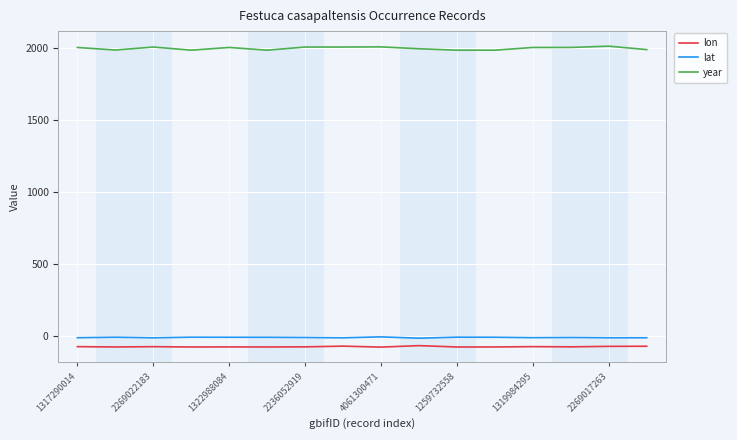

What is the minimum value shown in the chart?

-78.2